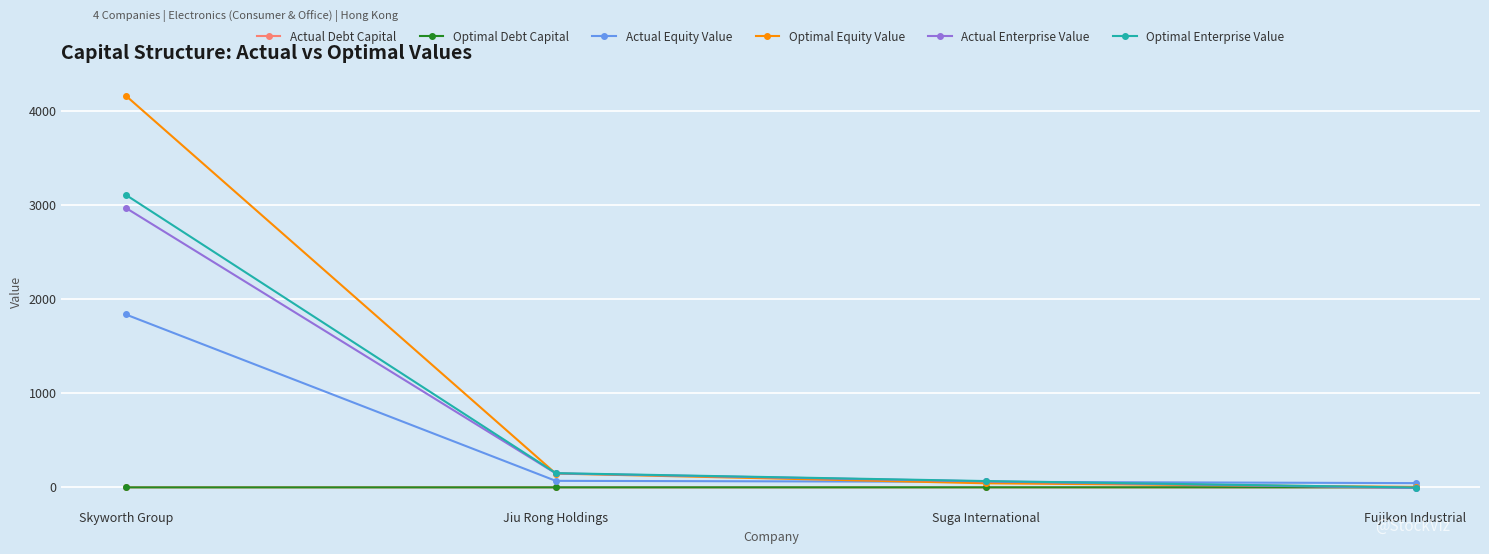

At which label does Actual Equity Value reach its peak?

Skyworth Group